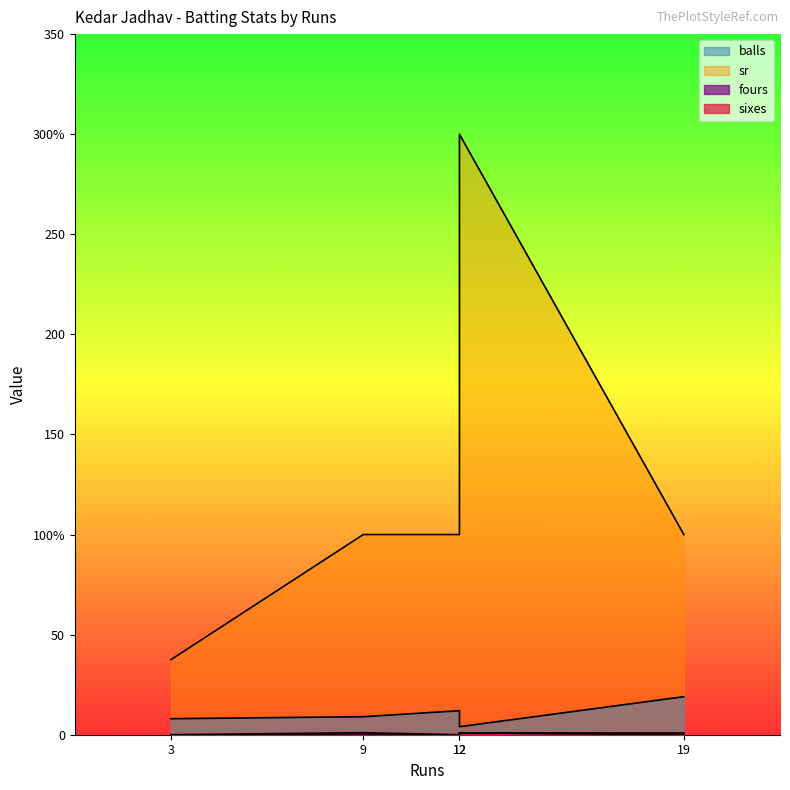

What is the highest value of the sr series?

300.0